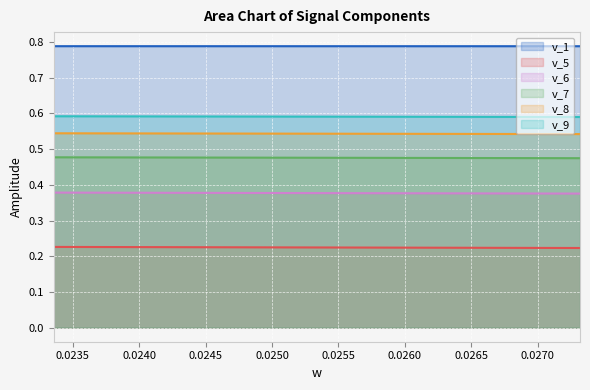

List the series in order of their peak value, highest first.

v_1, v_9, v_8, v_7, v_6, v_5